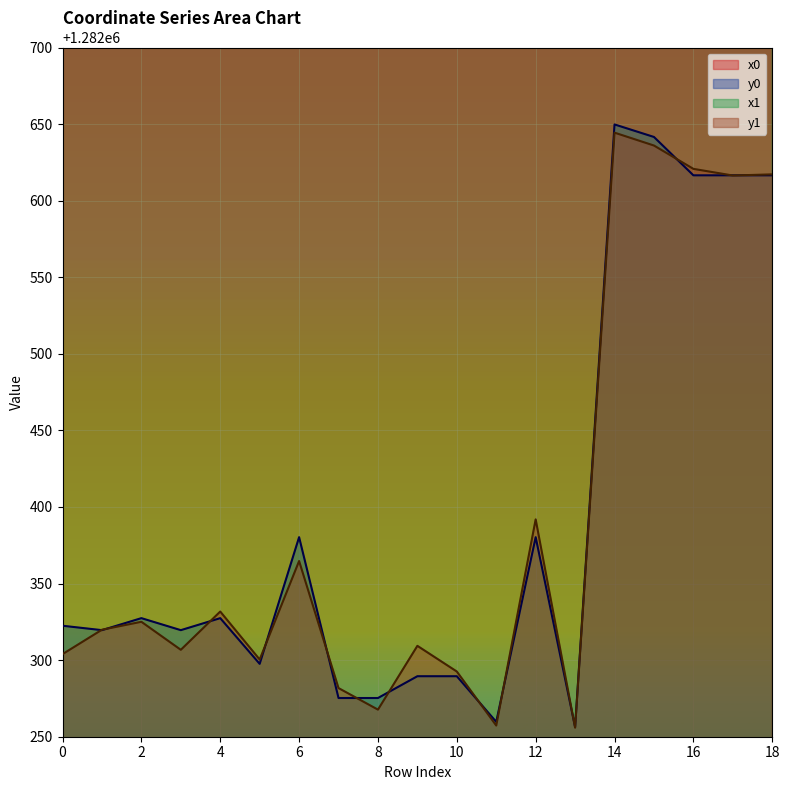

True or false: x0 and y0 intersect in this chart.

False